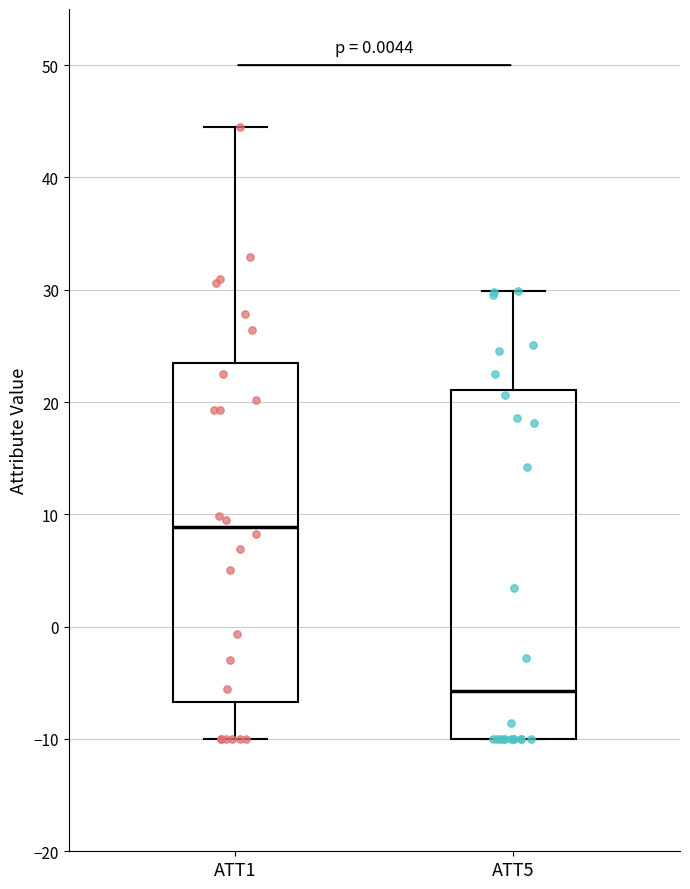

Reading left to right, read every box against the y-axis: the position of its median line, the range the box covers, and the ends of its whiskers. The values are not printed on the chart, so give them approximately, as read against the axis.

ATT1: median 9, box -7 to 23, whiskers -10 to 45
ATT5: median -6, box -10 to 21, whiskers -10 to 30